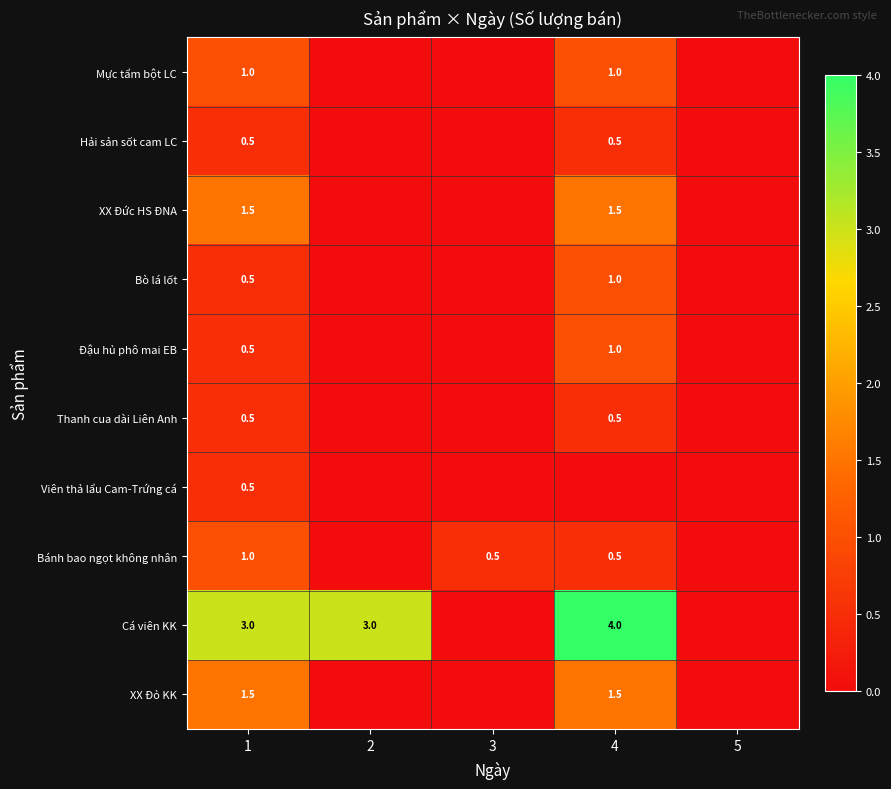

How many data points does each series have?

5